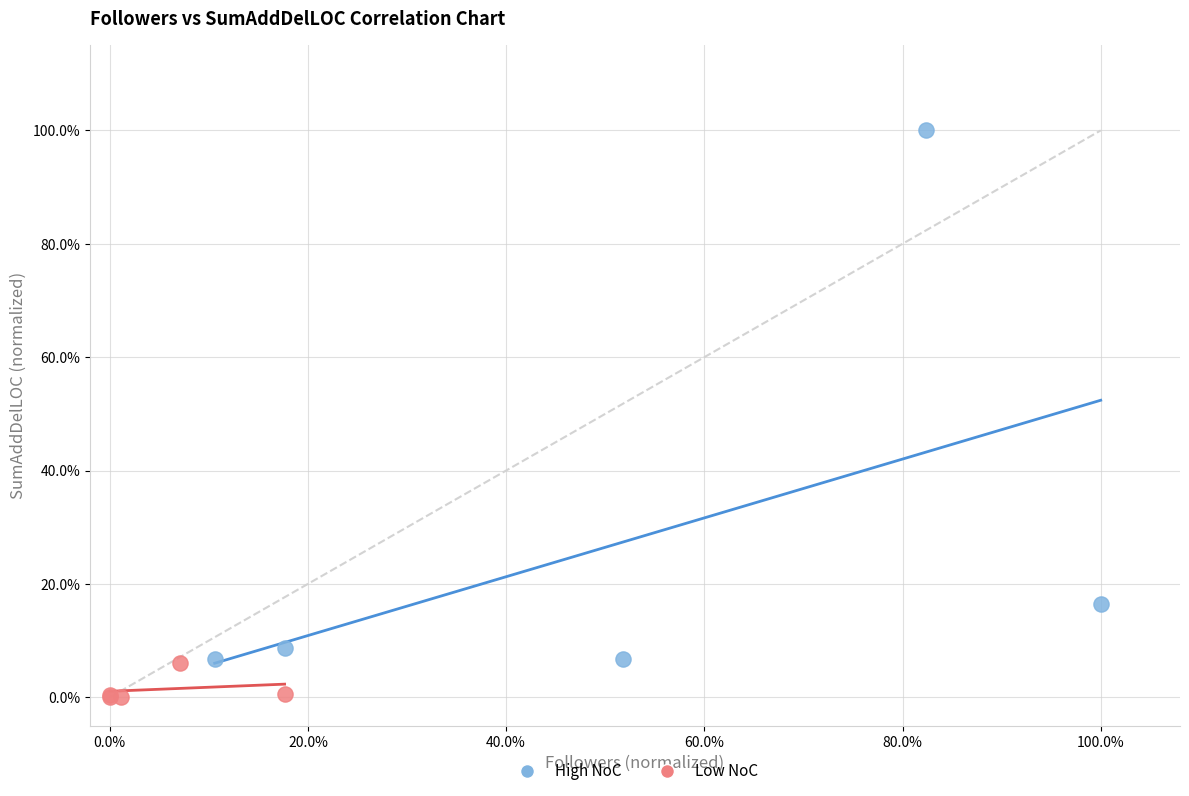

Which series contains the highest Y value?

High NoC